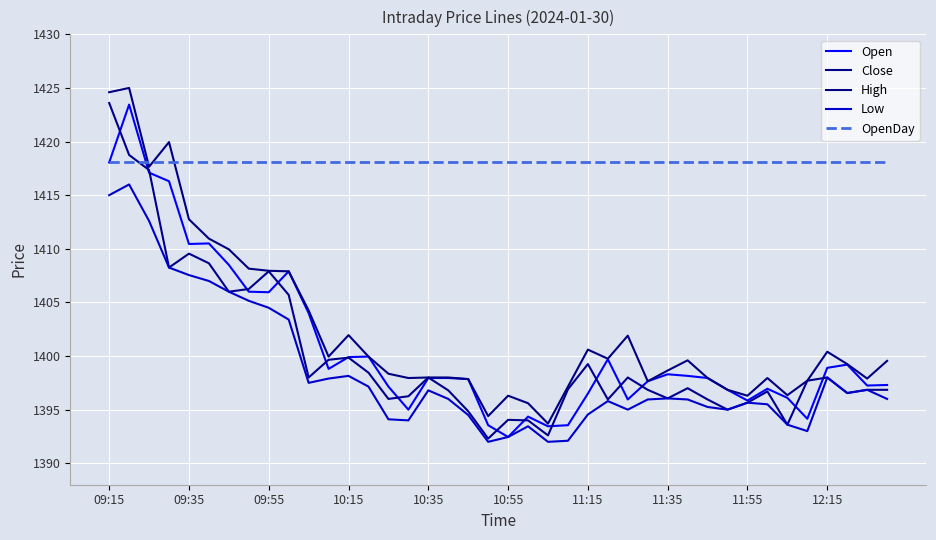

How many categories are shown in the chart?

40